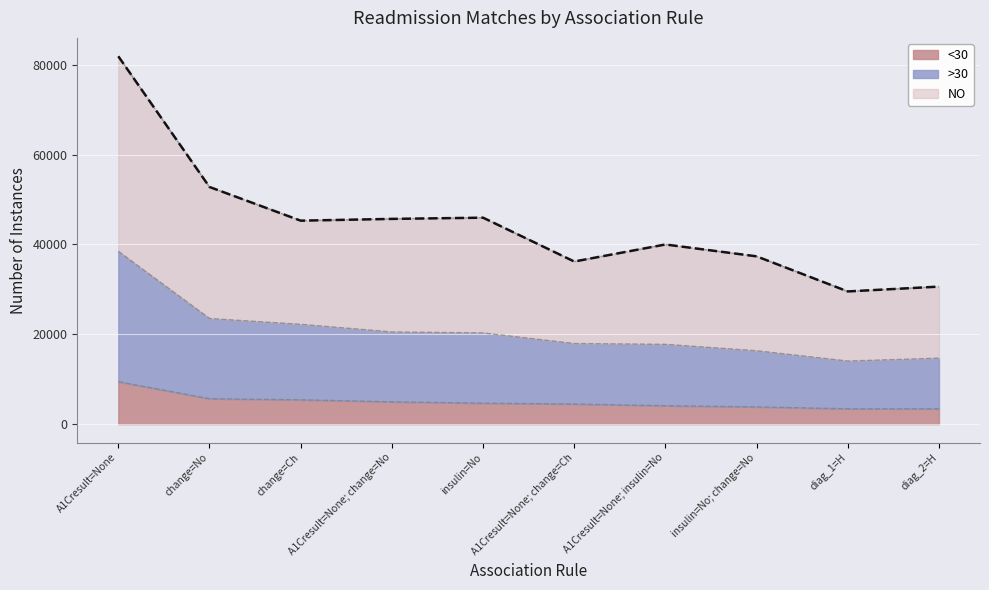

What is the lowest value of the <30 series?

3405